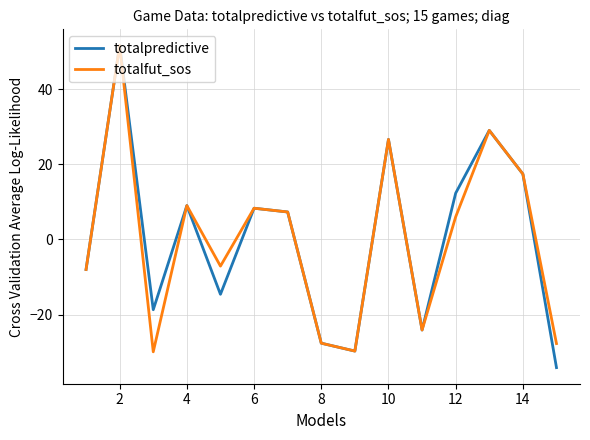

Which series has the widest spread of values?

totalpredictive